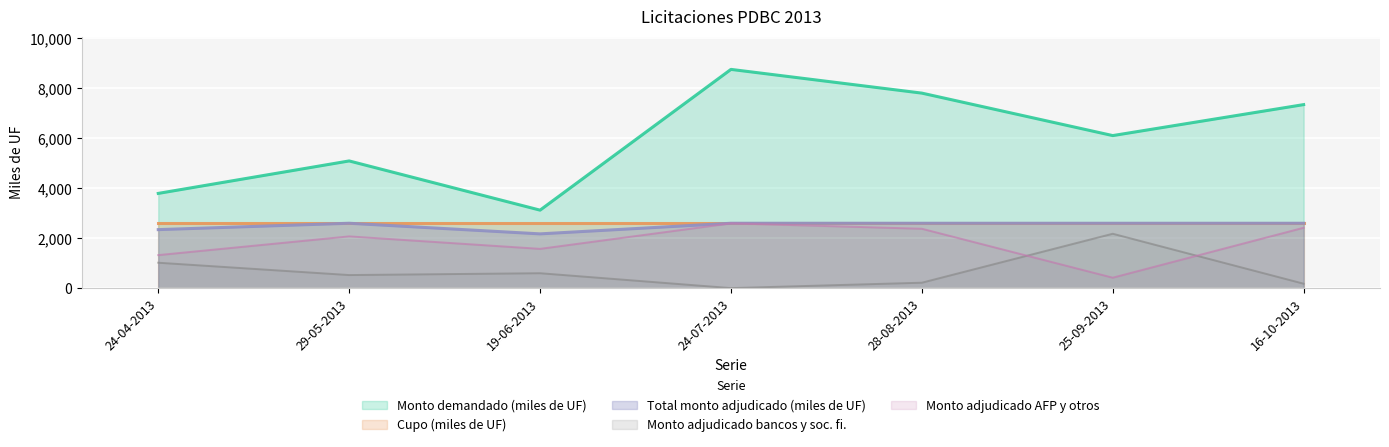

Rank the categories by Monto demandado (miles de UF) value from lowest to highest.

19-06-2013, 24-04-2013, 29-05-2013, 25-09-2013, 16-10-2013, 28-08-2013, 24-07-2013